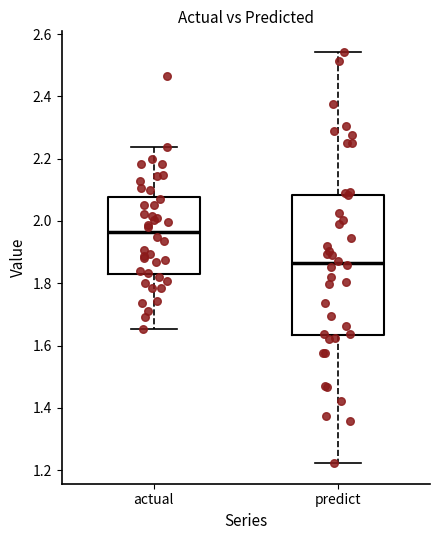

Which box's median line is the highest?

actual